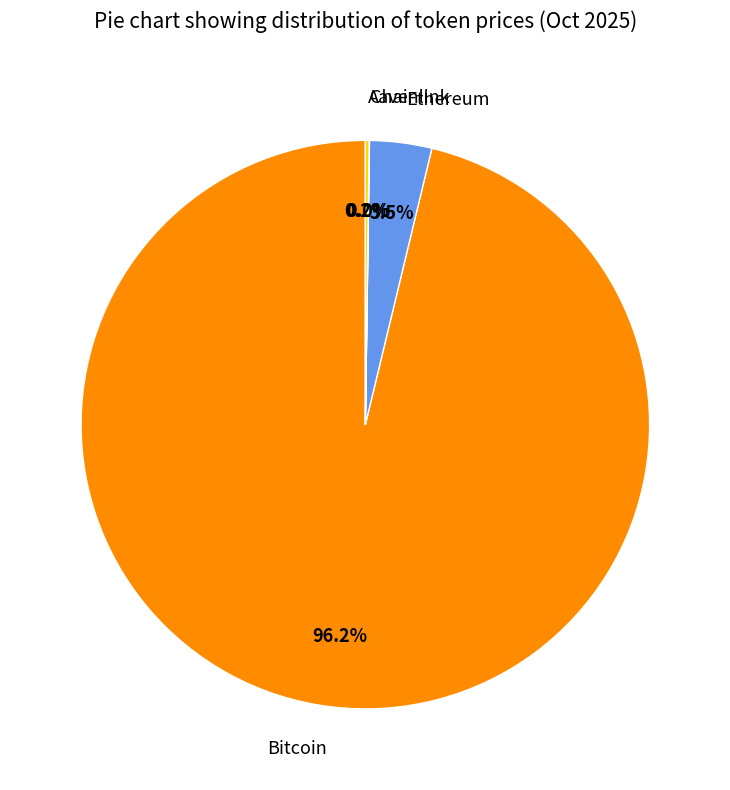

What is the largest slice in the pie chart?

Bitcoin